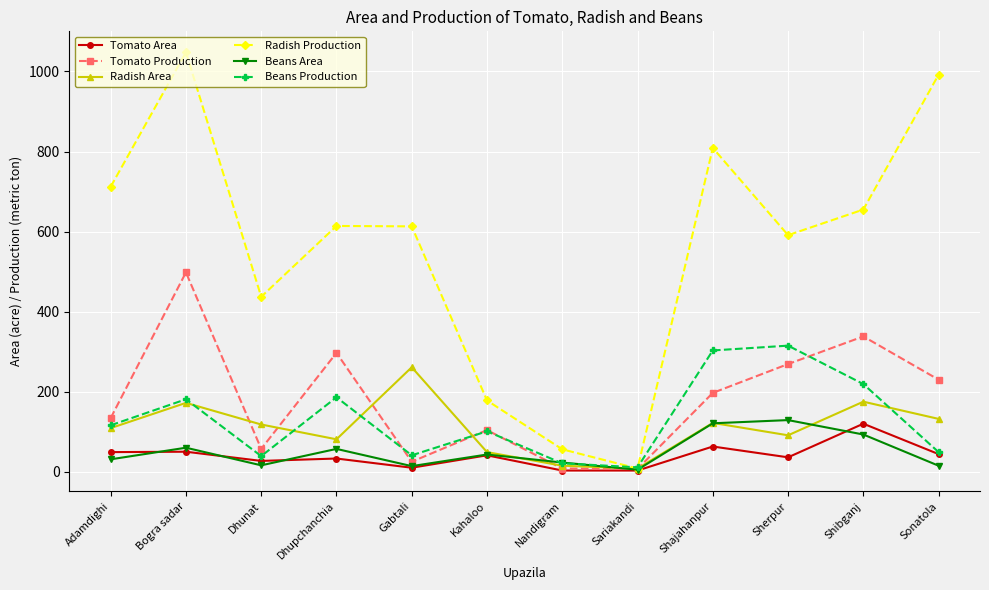

What are all the series names shown in the legend?

Tomato Area, Tomato Production, Radish Area, Radish Production, Beans Area, Beans Production